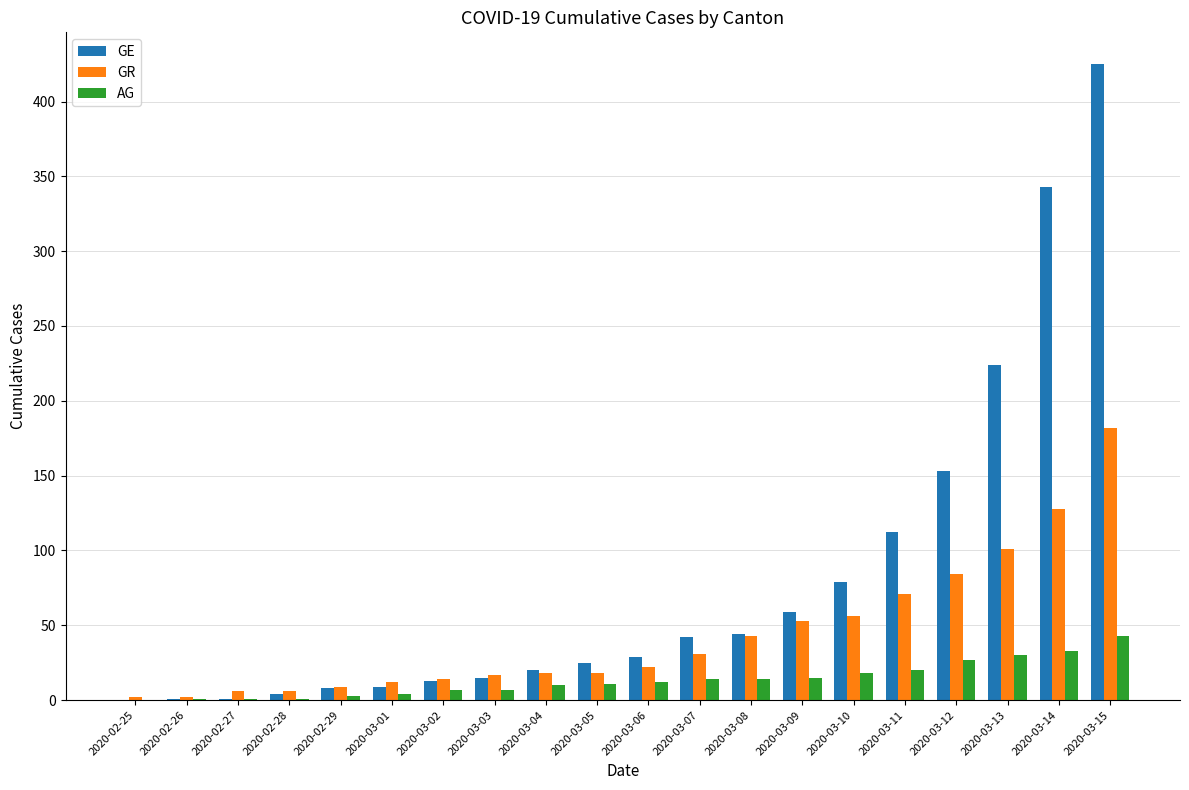

Which series changed the most between 2020-02-27 and 2020-03-11?

GE